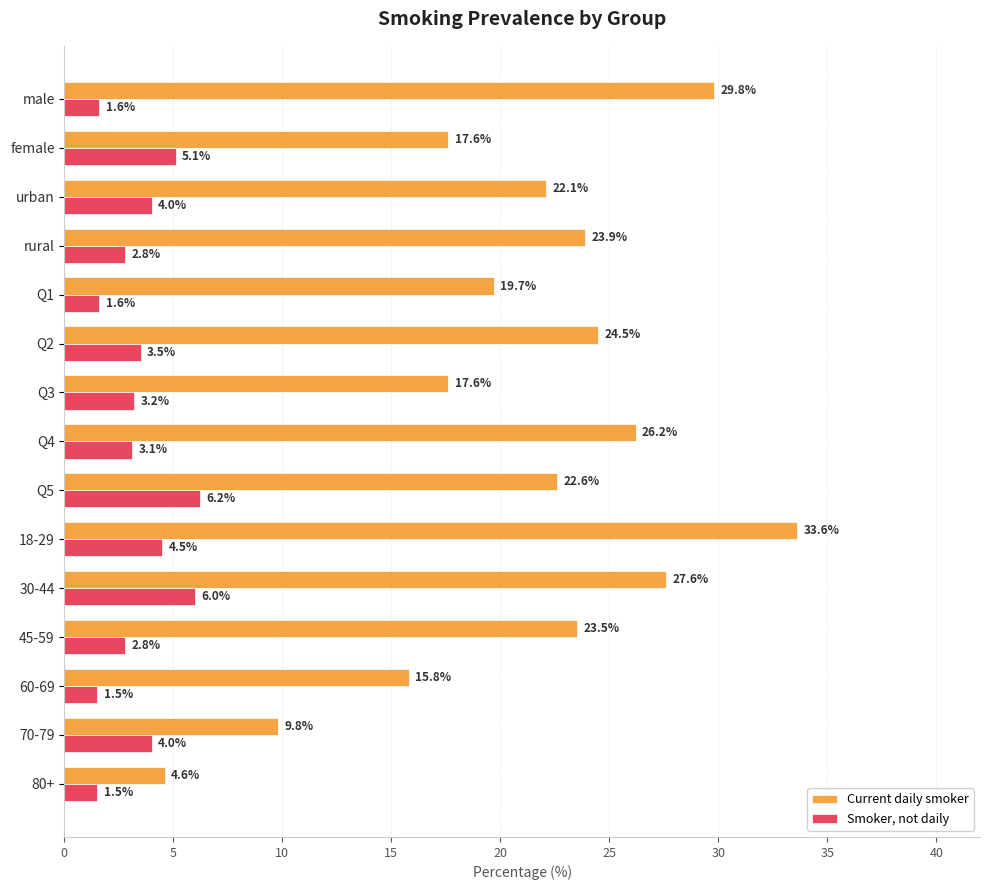

The Smoker, not daily series shows 2.8 at rural. True or false?

True